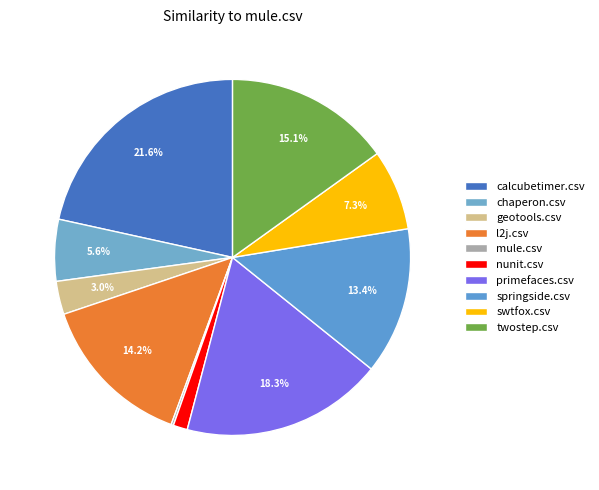

Do twostep.csv and calcubetimer.csv together represent more than half of the pie?

No